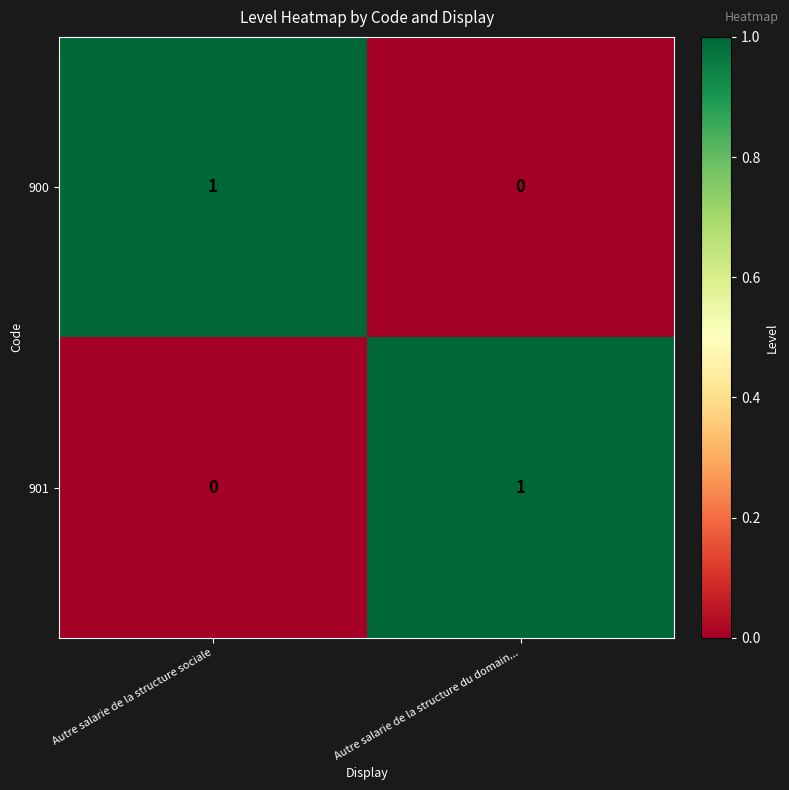

The 900 series shows 1 at Autre salarie de la structure sociale. True or false?

True